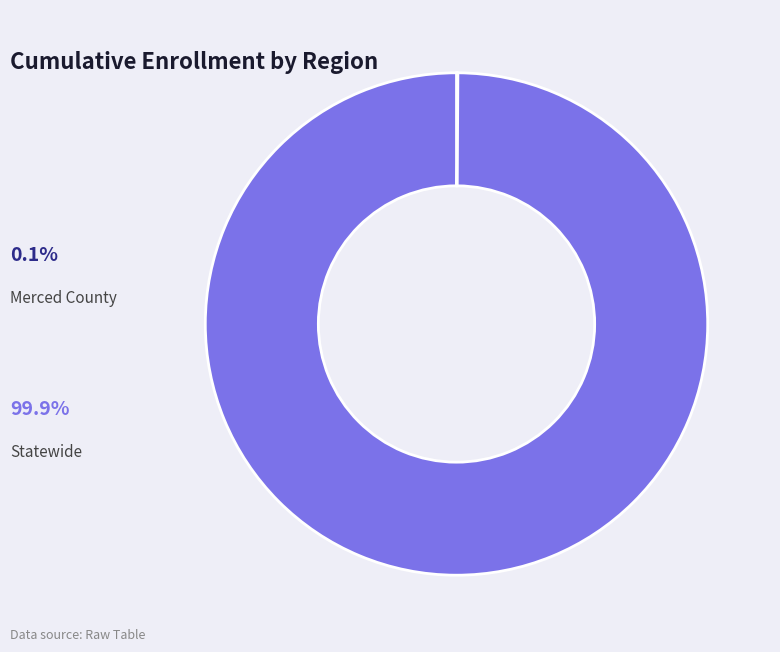

Is there any slice that represents more than half of the pie?

Yes